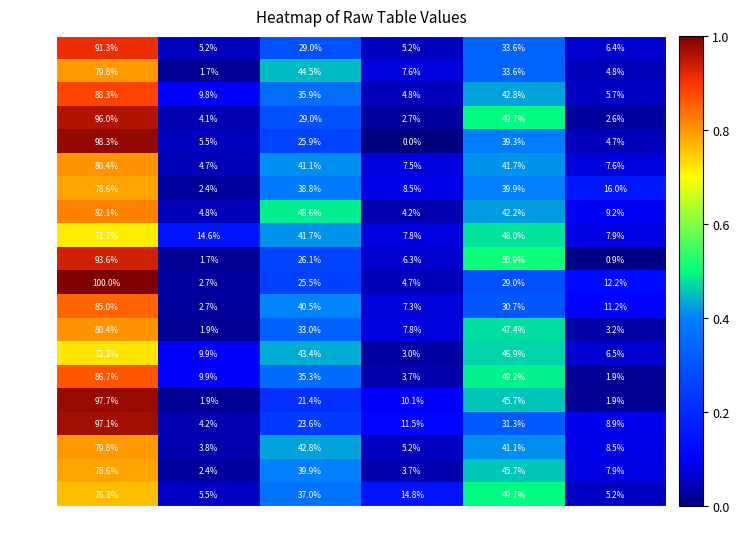

The value of Row_16 at col_3 is 7.8. True or false?

True